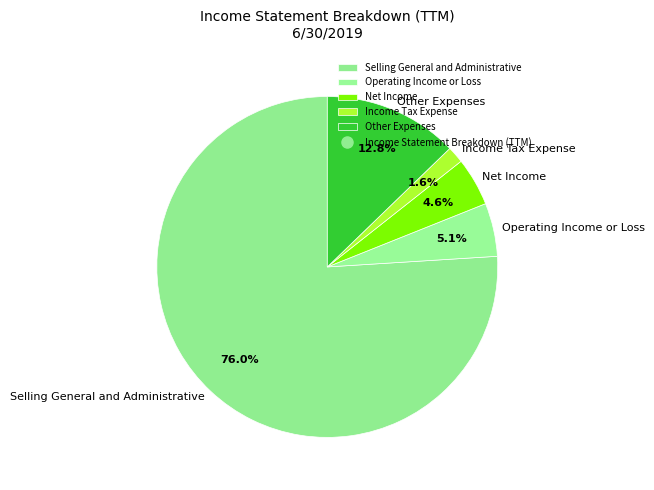

How much of the chart is everything except Income Tax Expense?

98.4%